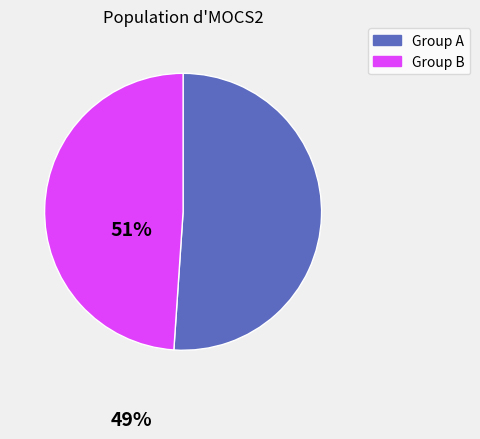

Approximately how many times larger is the value at Group B compared to Group A?

1.0